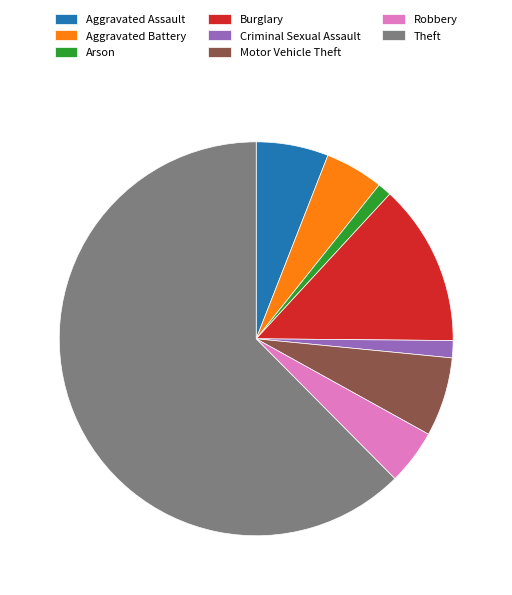

What is the ratio of the value at Theft to the value at Aggravated Battery?

13.0